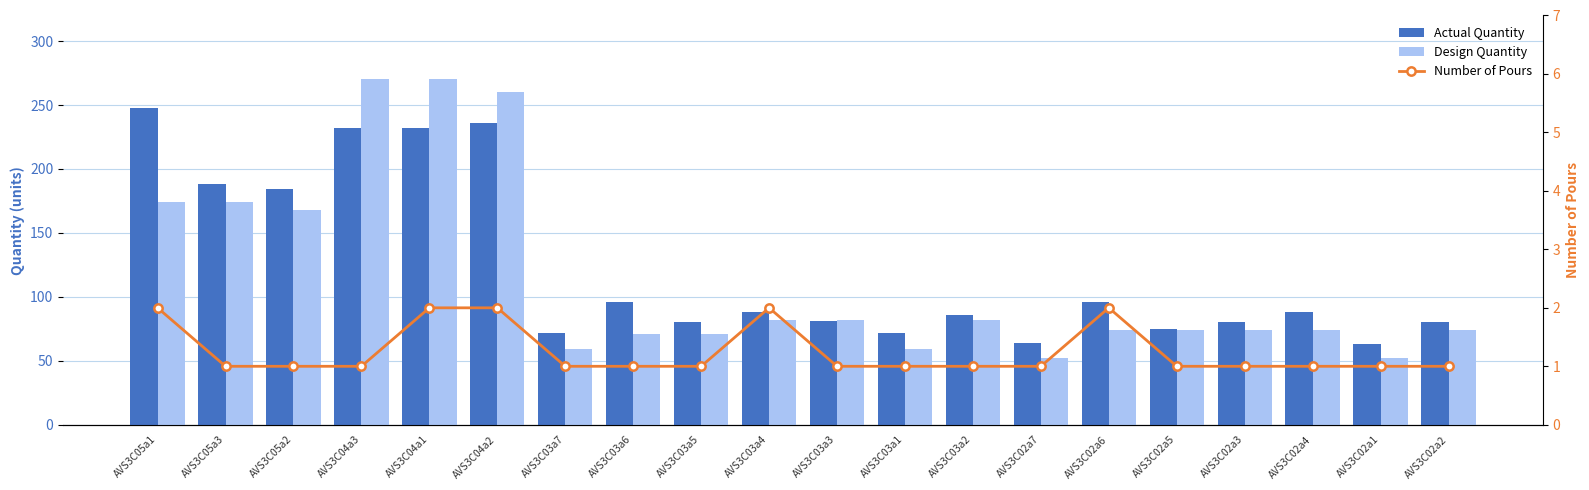

What is the difference between the maximum and minimum values in the Design Quantity series?

218